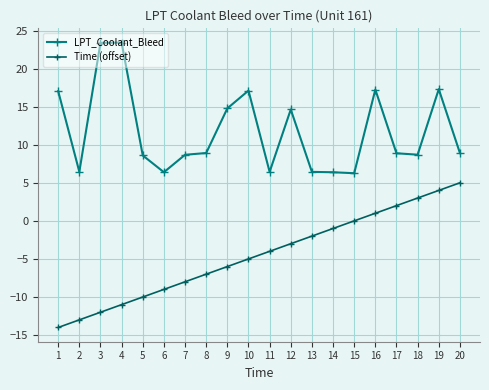

What is the difference between the LPT_Coolant_Bleed values at 15 and 16?

11.0